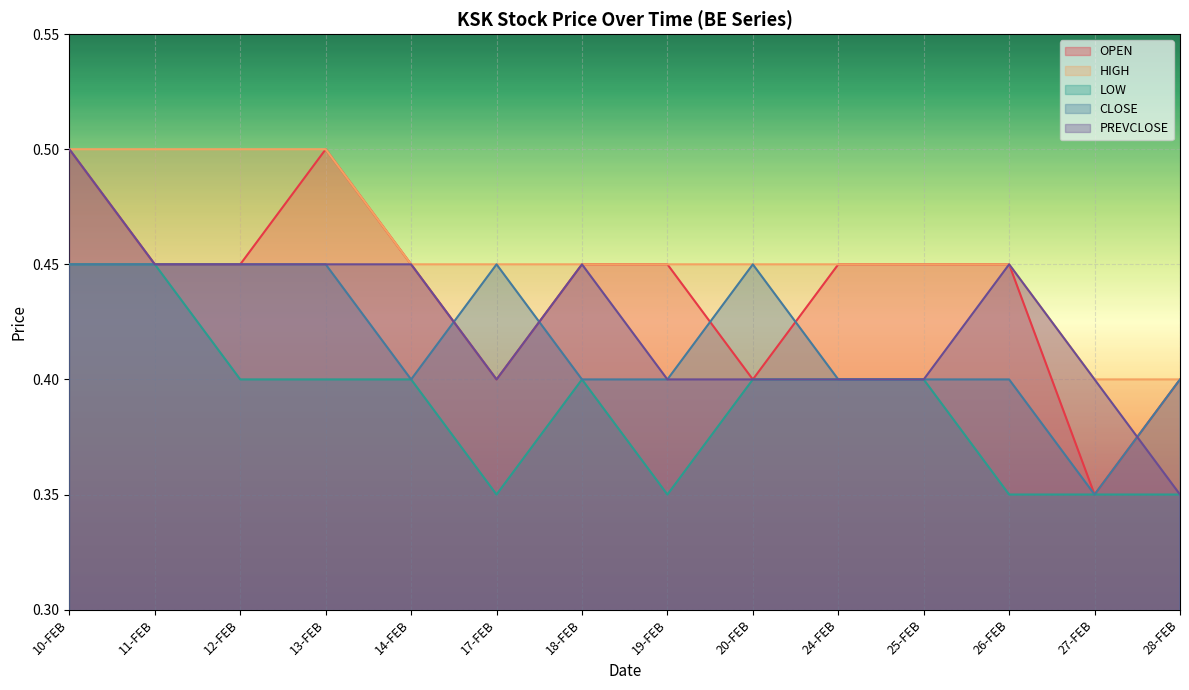

What is the difference between the highest and lowest values at 17-FEB?

0.1